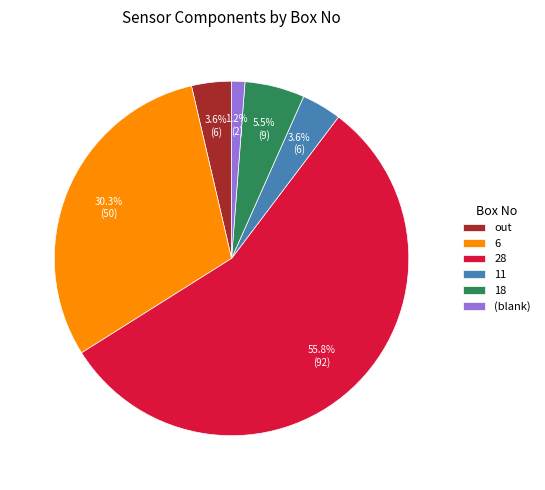

To the nearest percent, what percentage of the pie is out?

4%